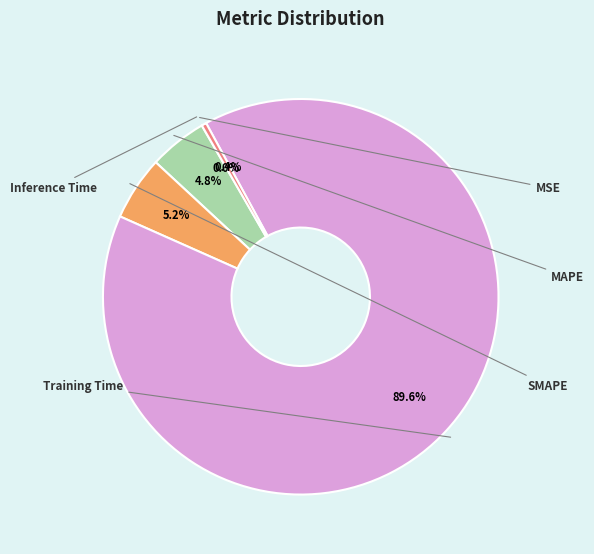

What percentage is the Training Time slice, to the nearest percent?

90%